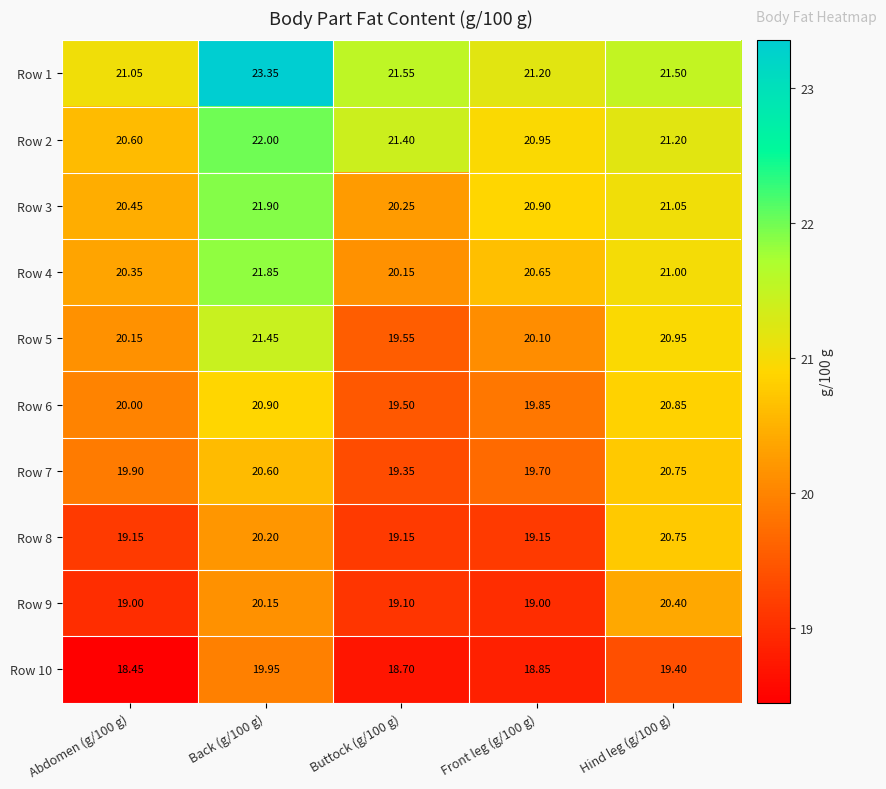

At how many categories does at least one series exceed 22?

1